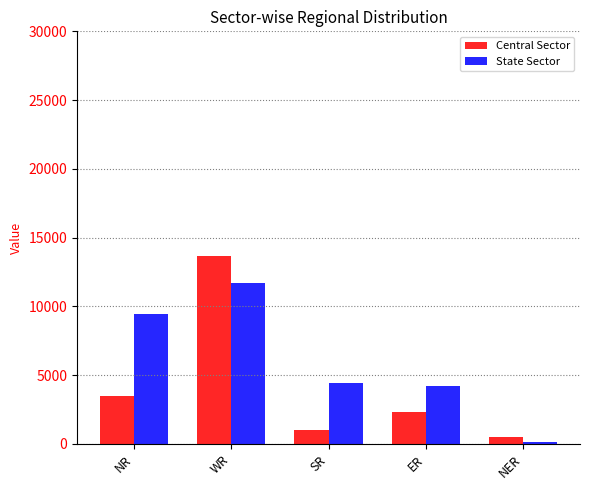

What is the label of the 5th bar from the right?

NR